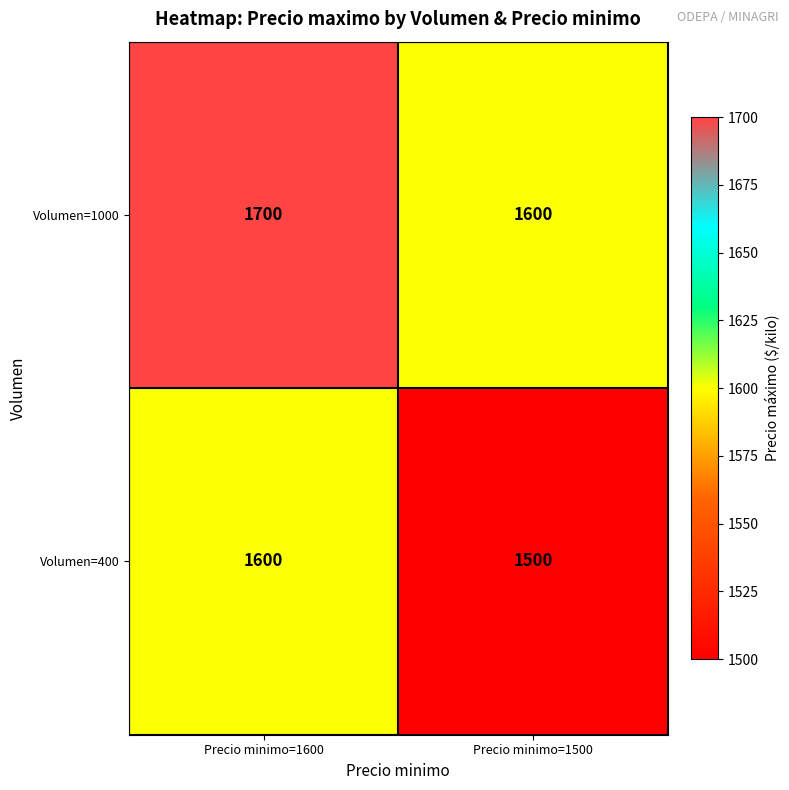

Which category has the lowest value across all series?

Precio minimo=1500